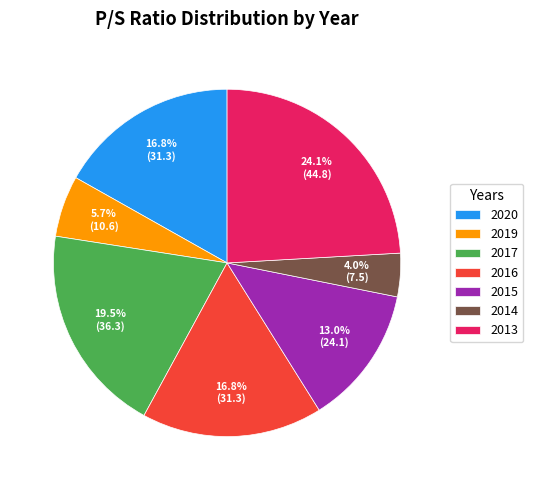

To the nearest percent, what is the difference between the largest and smallest slice percentages?

20%